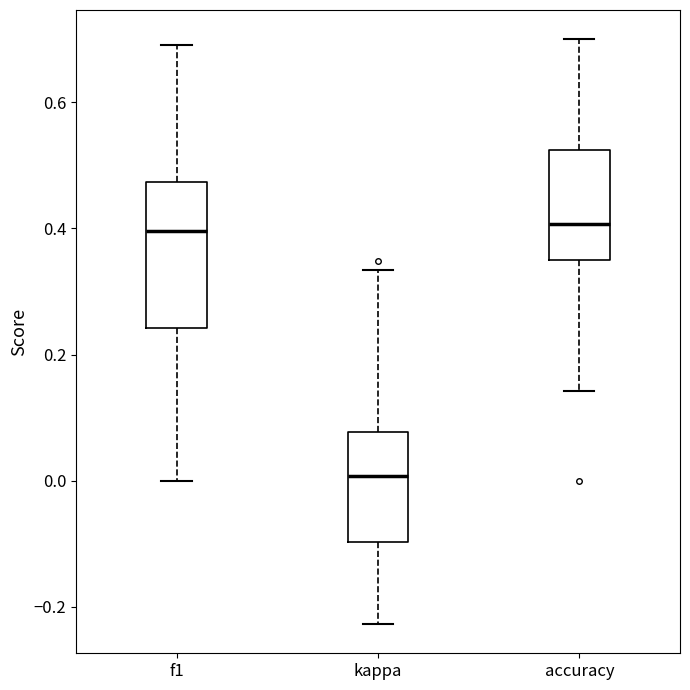

Which box is the tallest, from its lower edge to its upper edge?

f1